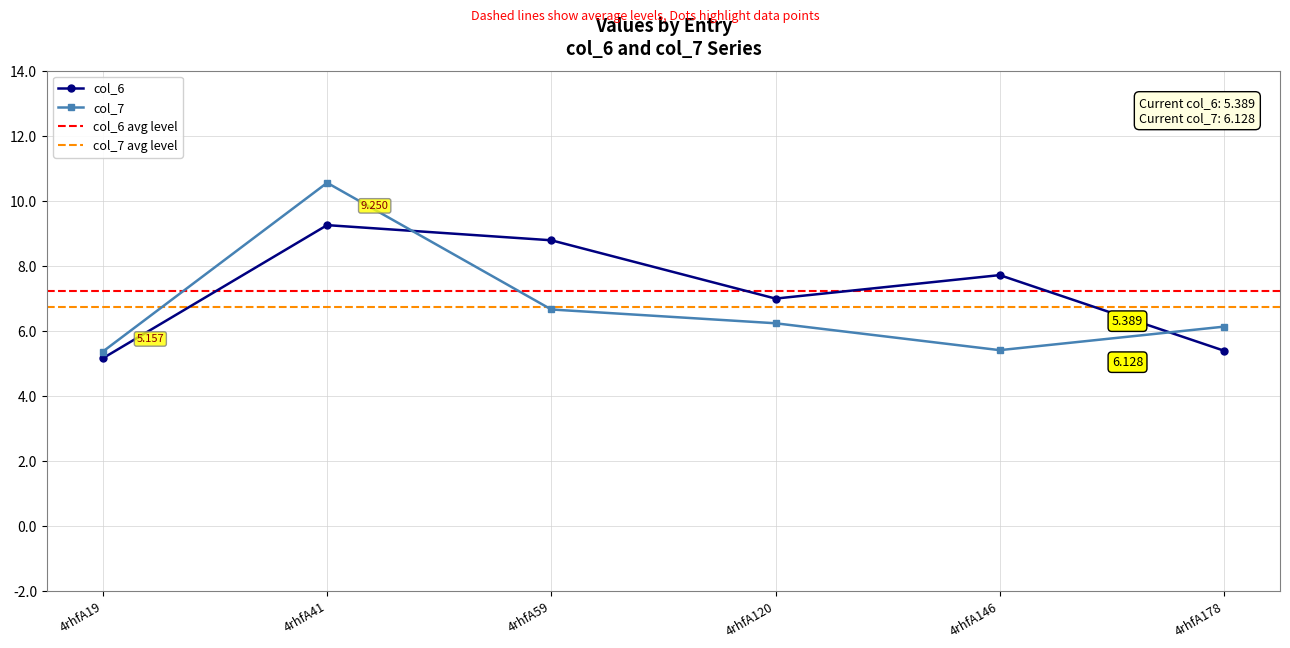

The value of col_7 at 4rhfA59 is 1.7. True or false?

False